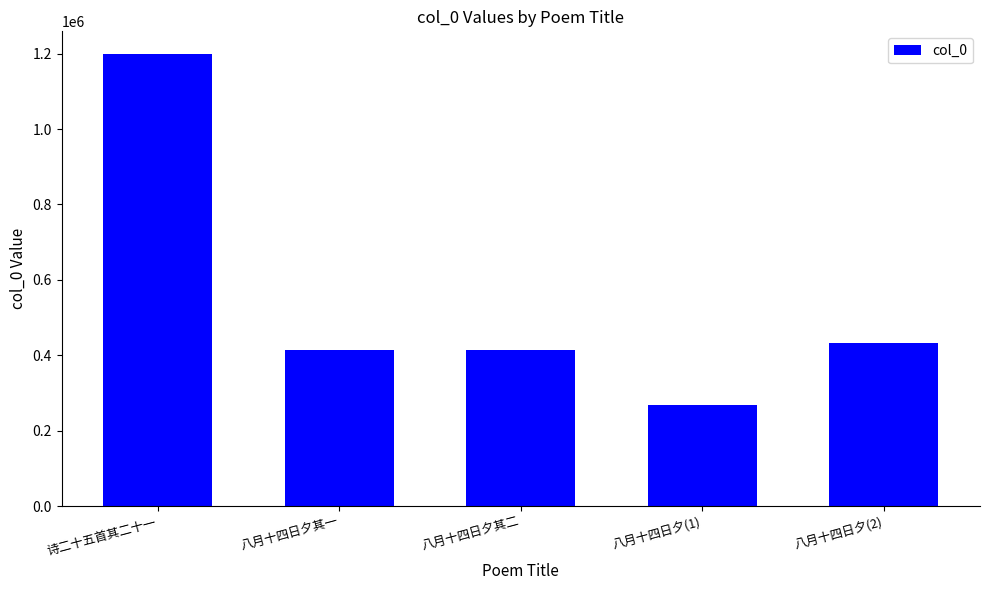

Which label corresponds to the smallest value in the chart?

八月十四日夕(1)